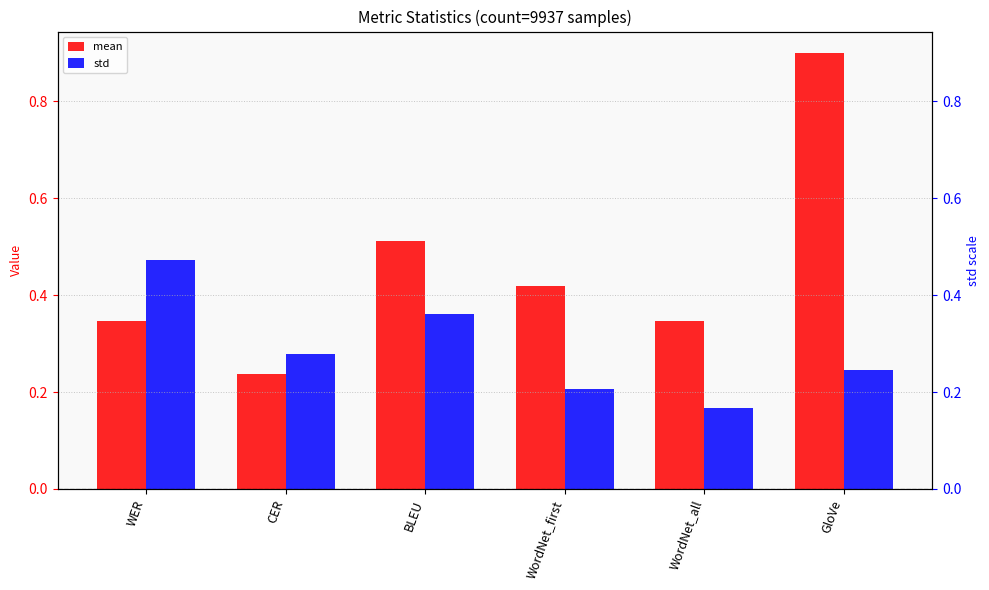

What position from the left is WordNet_first?

4